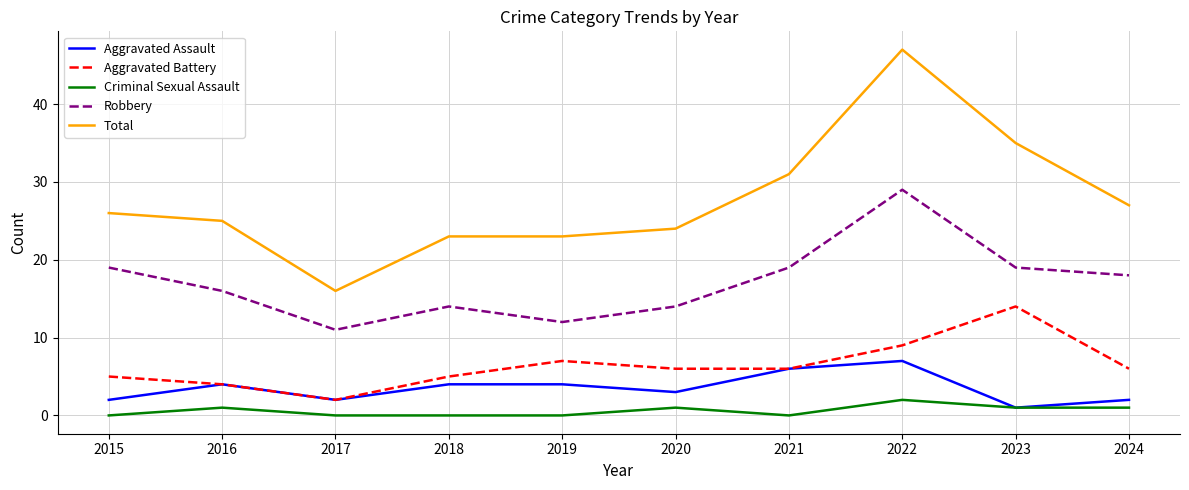

True or false: Aggravated Battery and Total cross at least once.

False